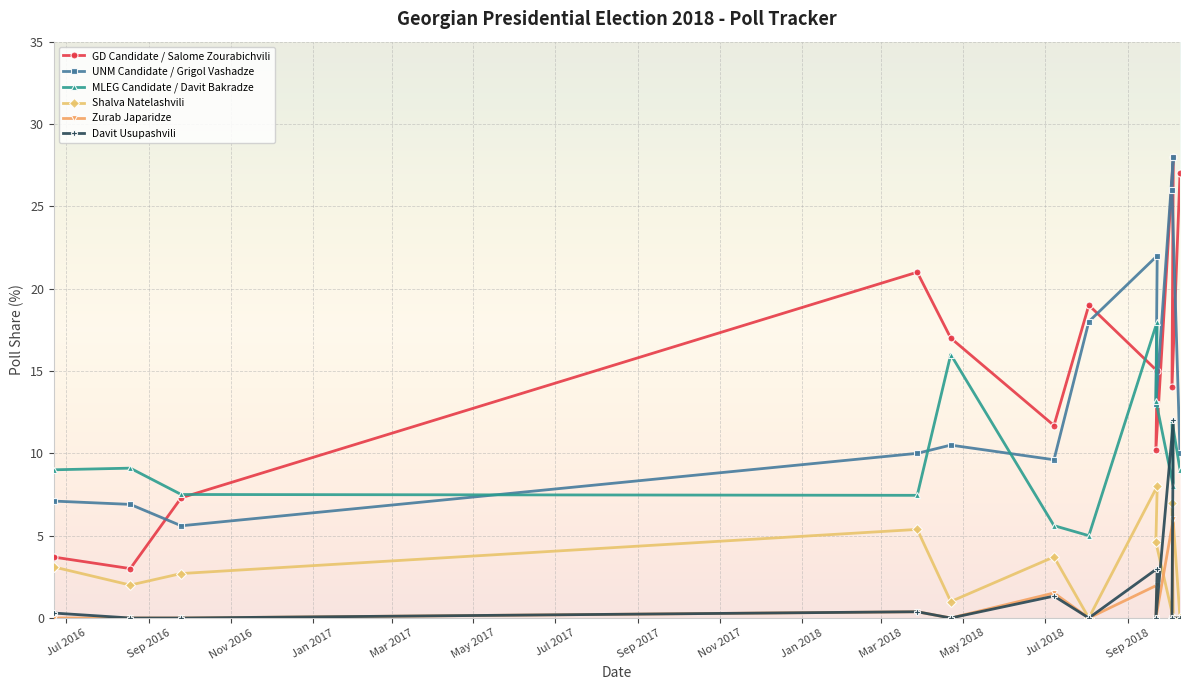

Which series has the widest spread of values?

GD Candidate / Salome Zourabichvili